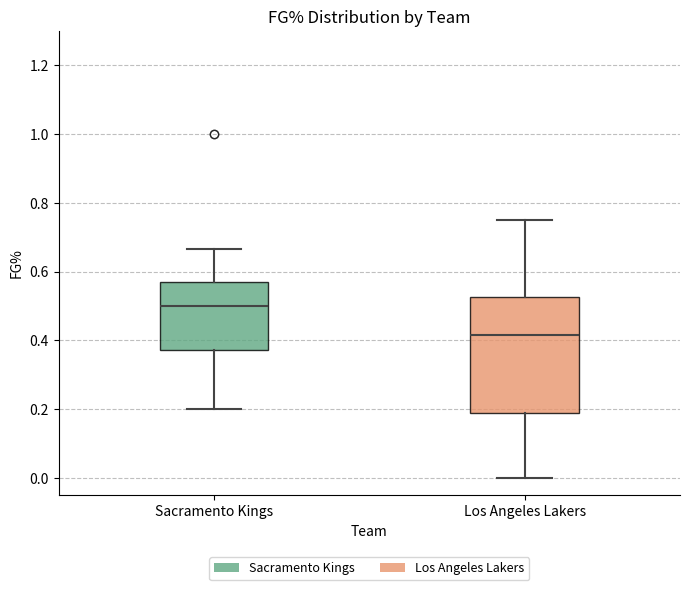

Reading left to right, transcribe this box plot: for each box, give where its median line is, the range the box spans, and where its two whiskers end, as read against the y-axis. The values are not printed on the chart, so give them approximately, as read against the axis.

Sacramento Kings: median 0.50, box 0.38 to 0.58, whiskers 0.20 to 0.66
Los Angeles Lakers: median 0.42, box 0.18 to 0.52, whiskers 0.00 to 0.76